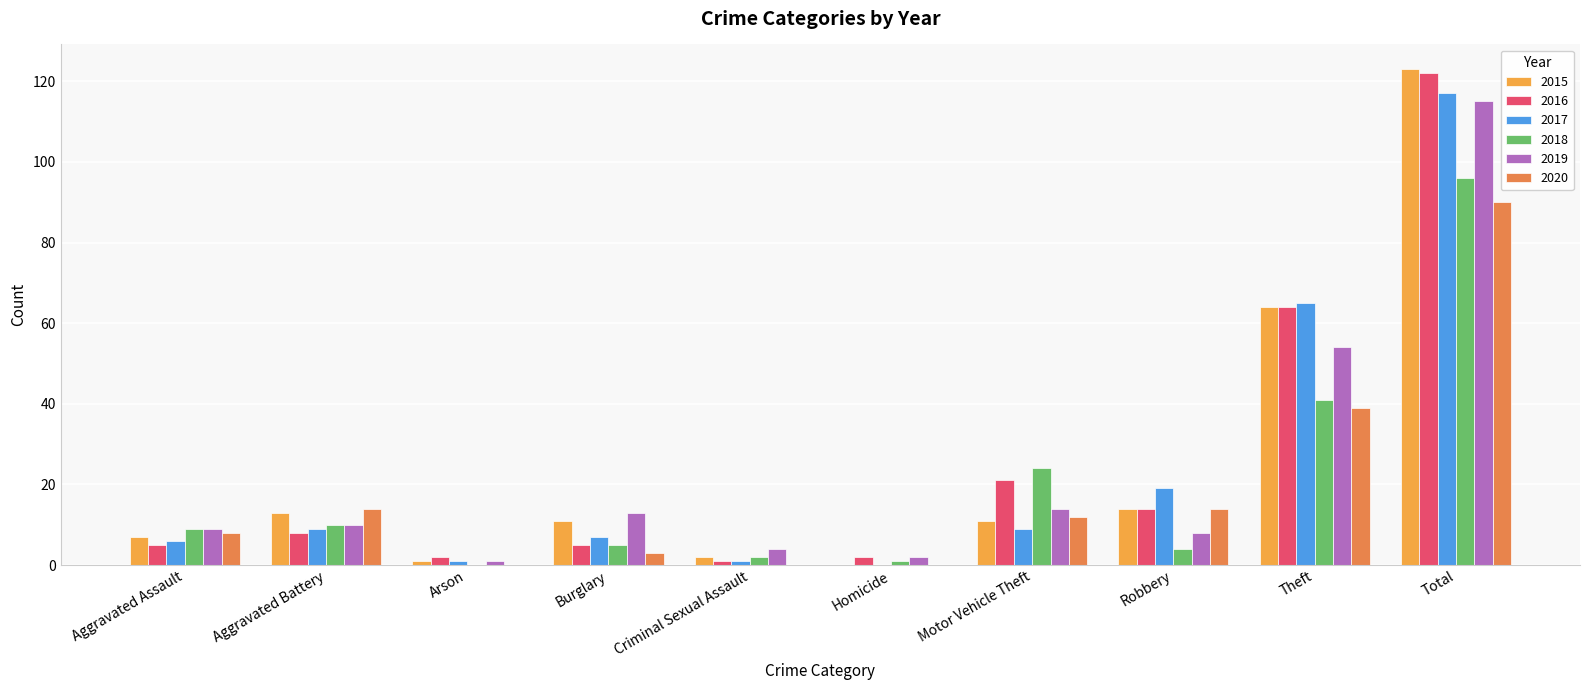

List the series in order of their peak value, lowest first.

2020, 2018, 2019, 2017, 2016, 2015